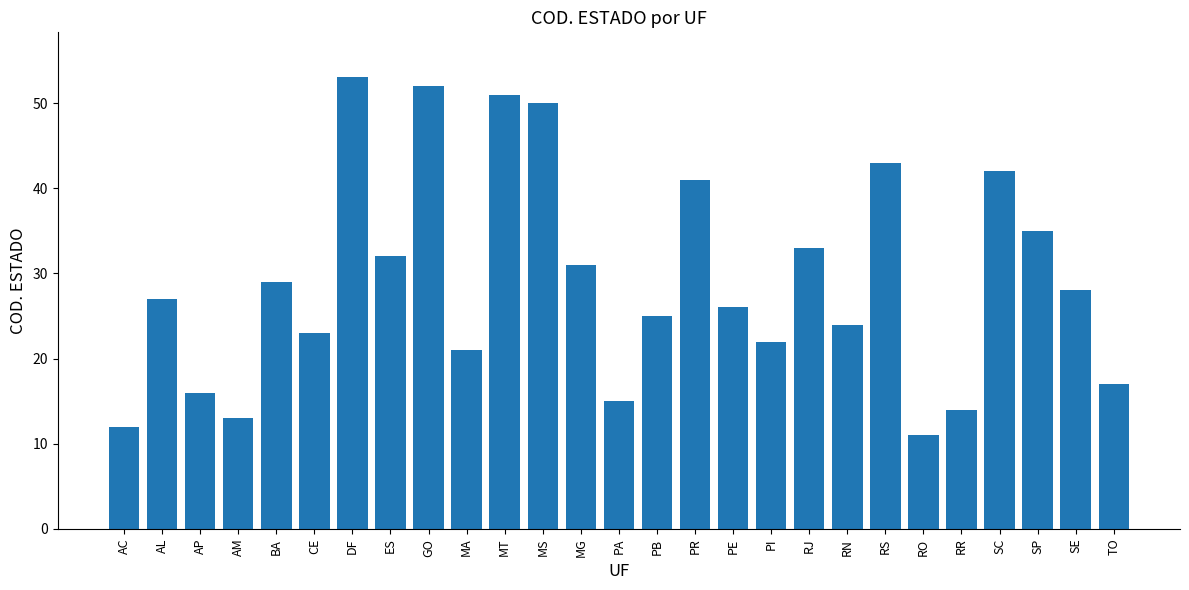

Reading left to right, extract all data points from this chart.

12	27	16	13	29	23	53	32	52	21	51	50	31	15	25	41	26	22	33	24	43	11	14	42	35	28	17